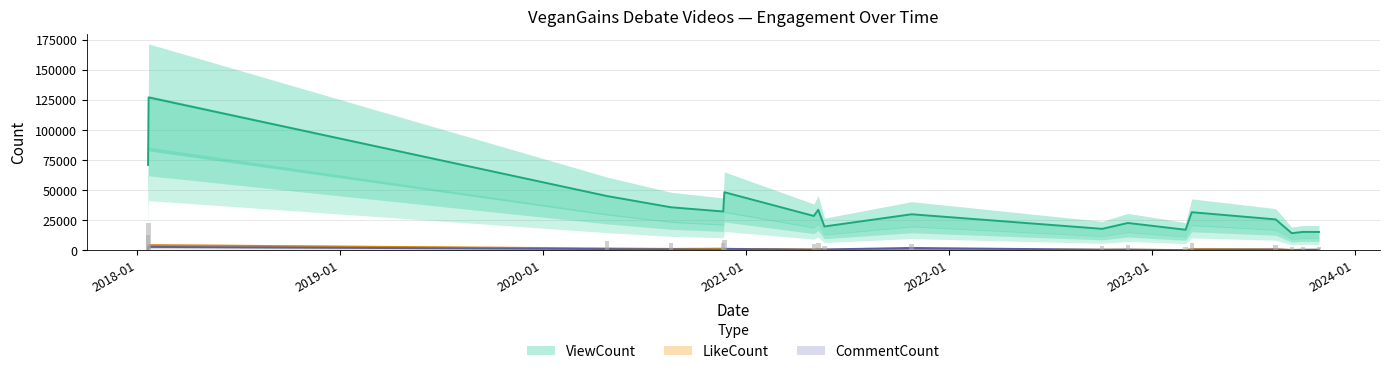

What is the value of the ViewCount bar at the 7th from the left?

28545